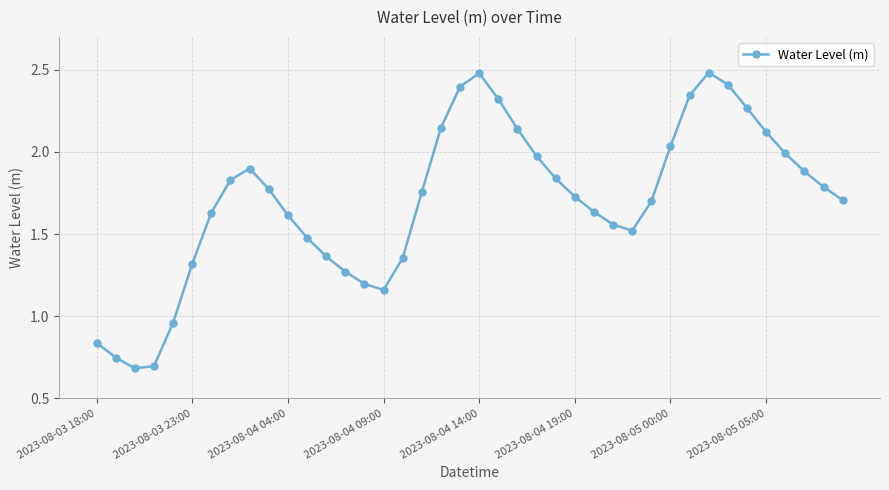

What is the greatest value displayed?

2.5